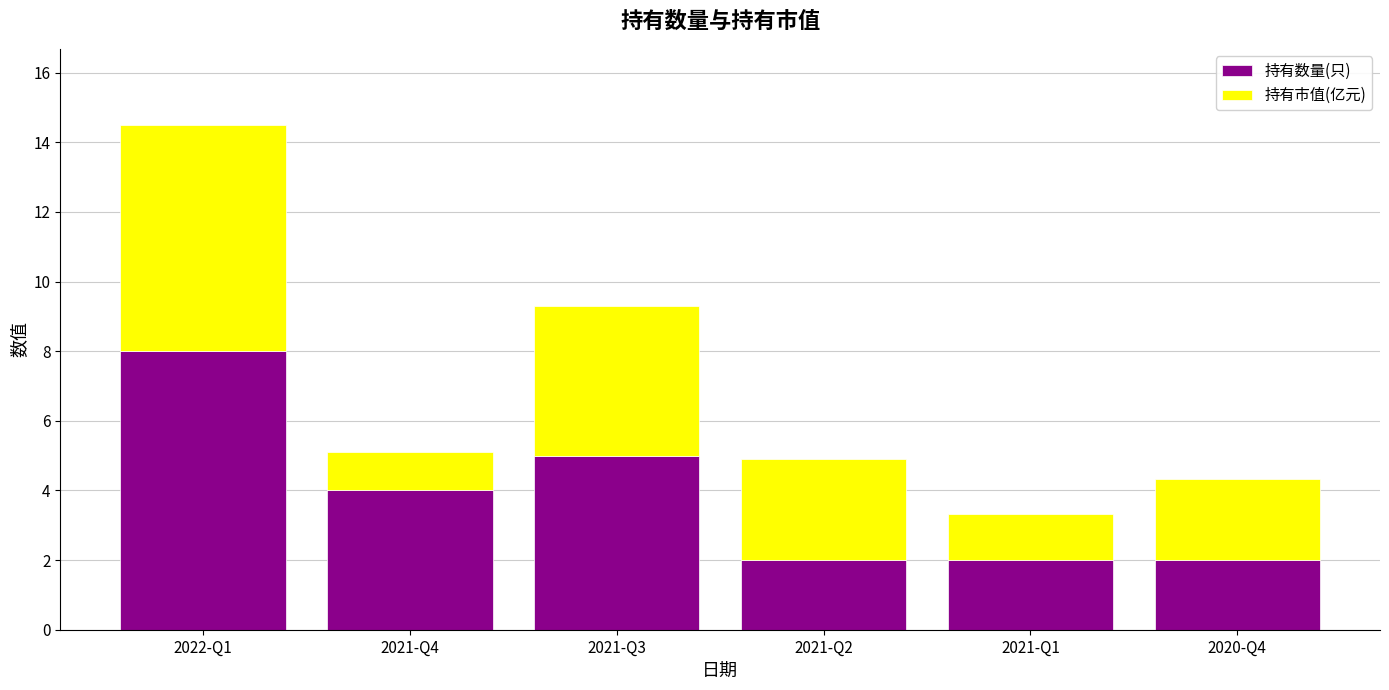

What is the difference between the maximum and second lowest values in the 持有数量(只) series?

6.0